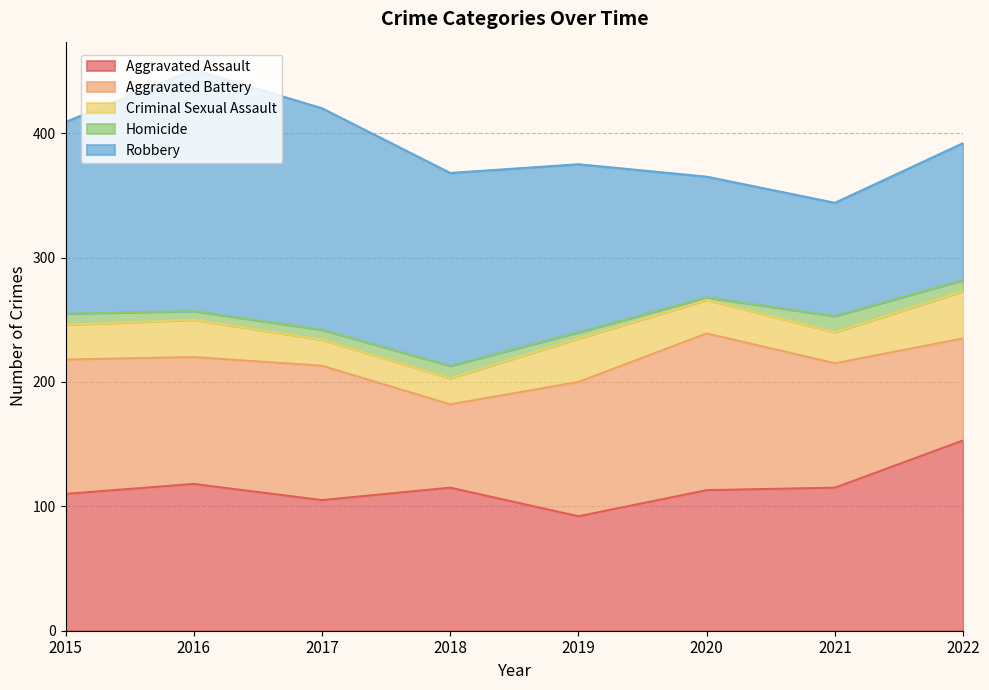

How many interior local peaks does the Robbery series have?

1